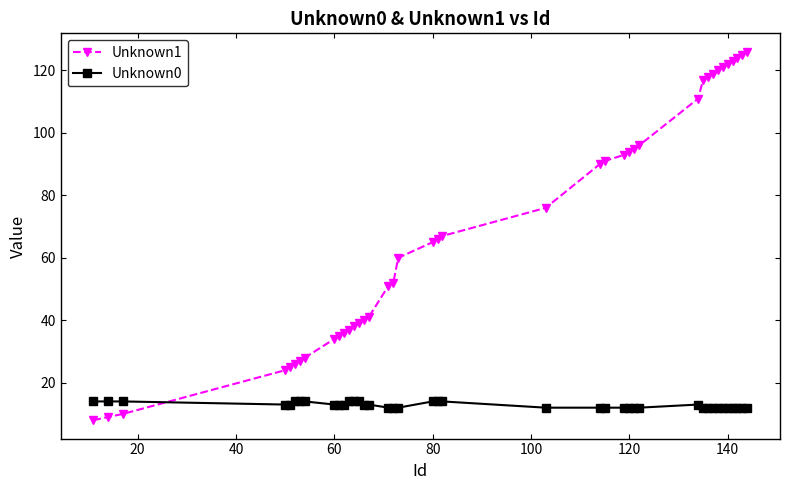

Rank the series by their maximum value, from lowest to highest.

Unknown0, Unknown1